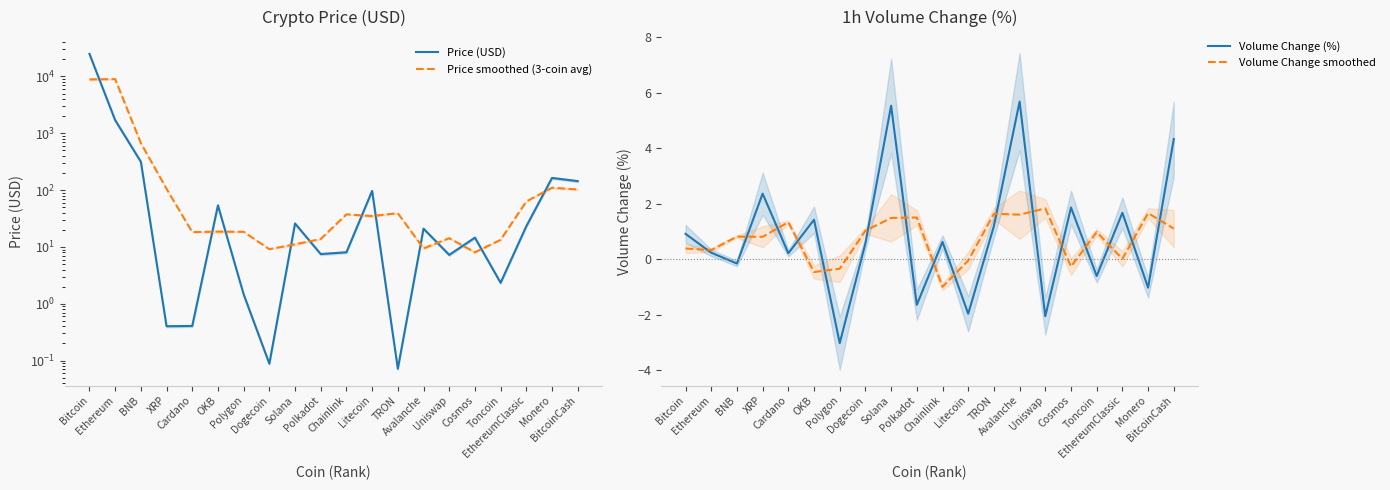

Is it true that Price (USD) equals 1.5 at Polygon?

True